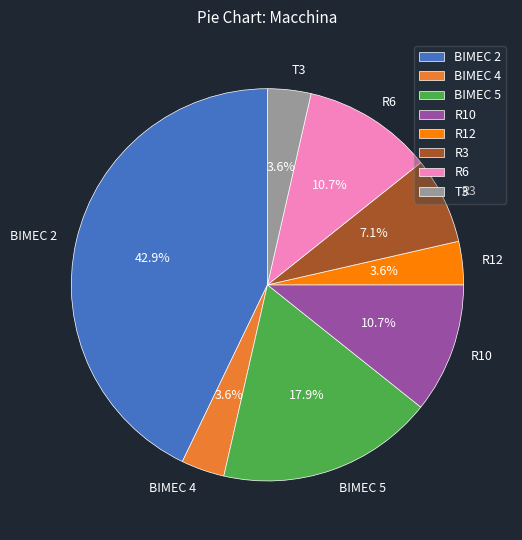

How many slices are in this pie chart?

8